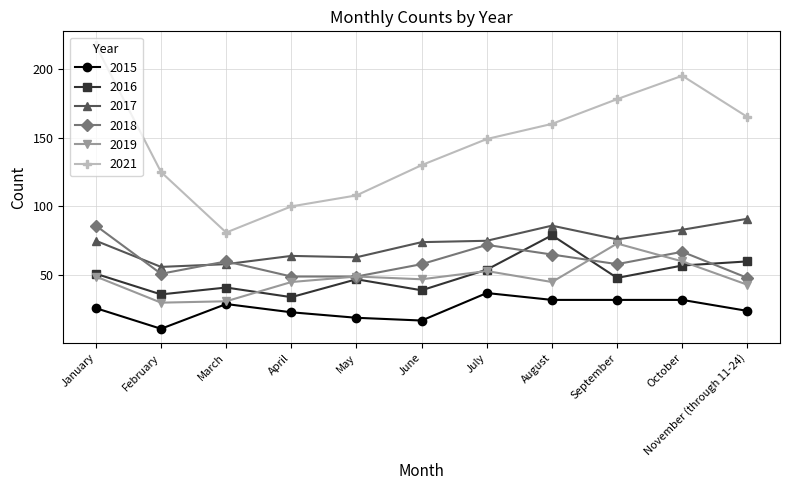

Reading left to right, list all the values displayed in this chart.

2015: January=26	February=11	March=29	April=23	May=19	June=17	July=37	August=32	September=32	October=32	November (through 11-24)=24
2016: January=51	February=36	March=41	April=34	May=47	June=39	July=54	August=79	September=48	October=57	November (through 11-24)=60
2017: January=75	February=56	March=58	April=64	May=63	June=74	July=75	August=86	September=76	October=83	November (through 11-24)=91
2018: January=86	February=51	March=60	April=49	May=49	June=58	July=72	August=65	September=58	October=67	November (through 11-24)=48
2019: January=49	February=30	March=31	April=45	May=49	June=47	July=53	August=45	September=73	October=60	November (through 11-24)=43
2021: January=217	February=125	March=81	April=100	May=108	June=130	July=149	August=160	September=178	October=195	November (through 11-24)=165